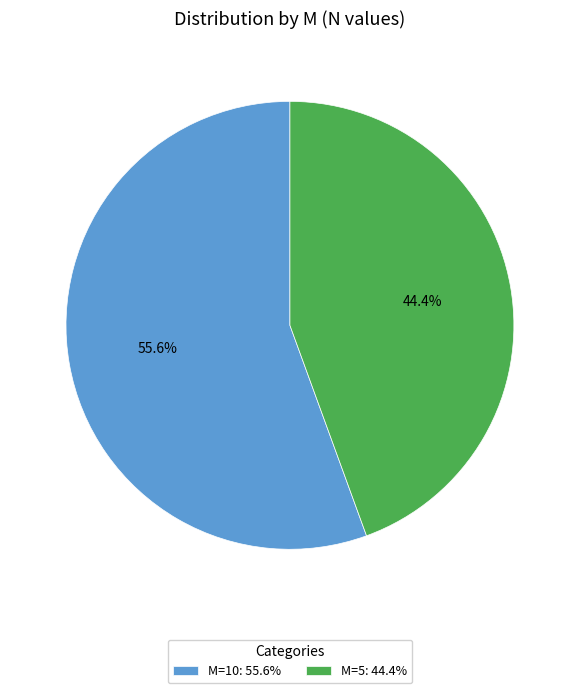

What is the largest slice in the pie chart?

M=10: 55.6%